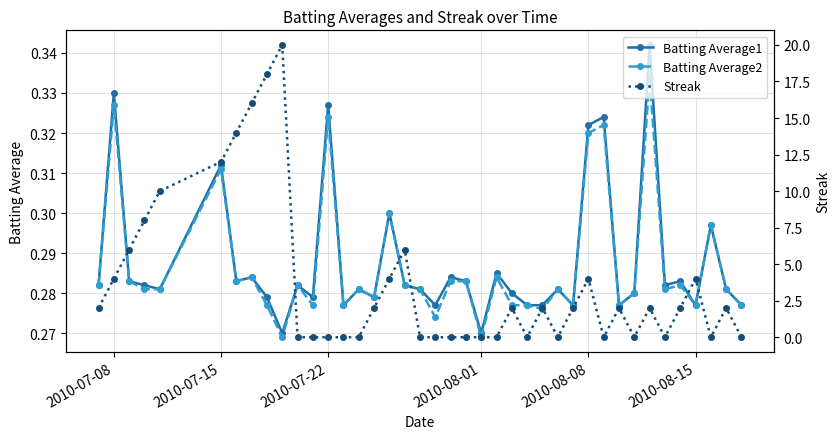

Does the chart have visible grid lines?

Yes